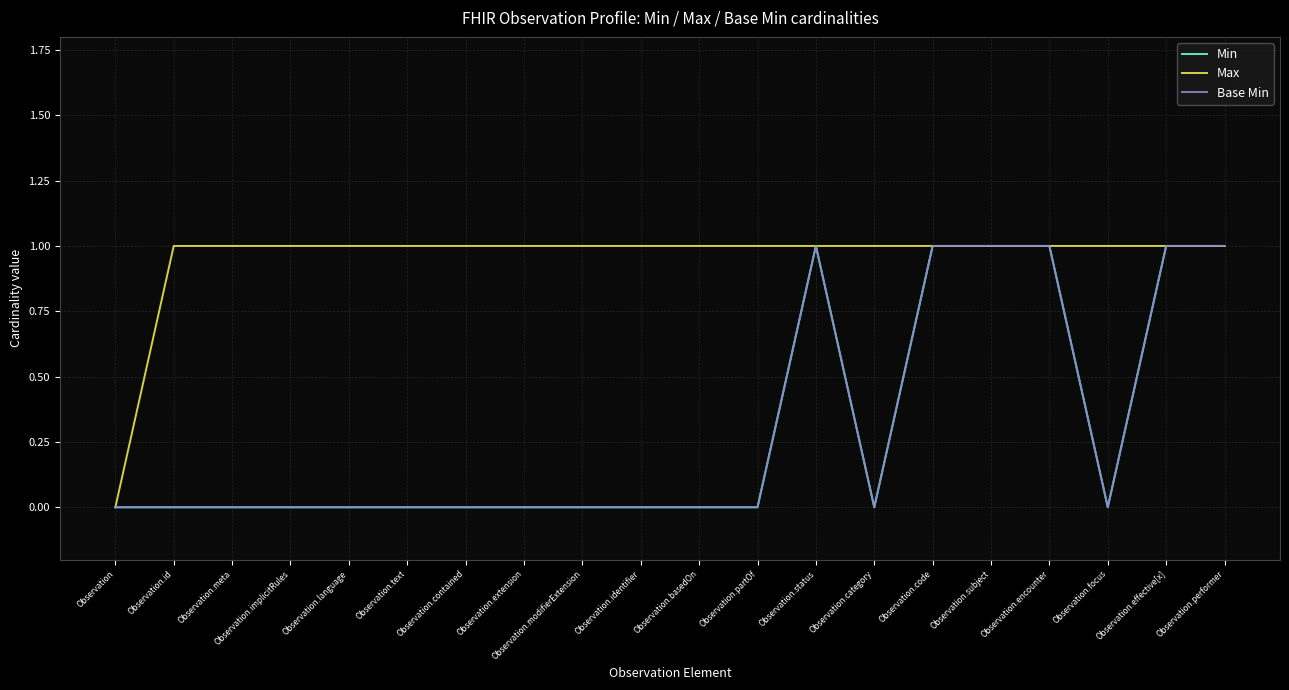

What is the maximum value for Min?

1